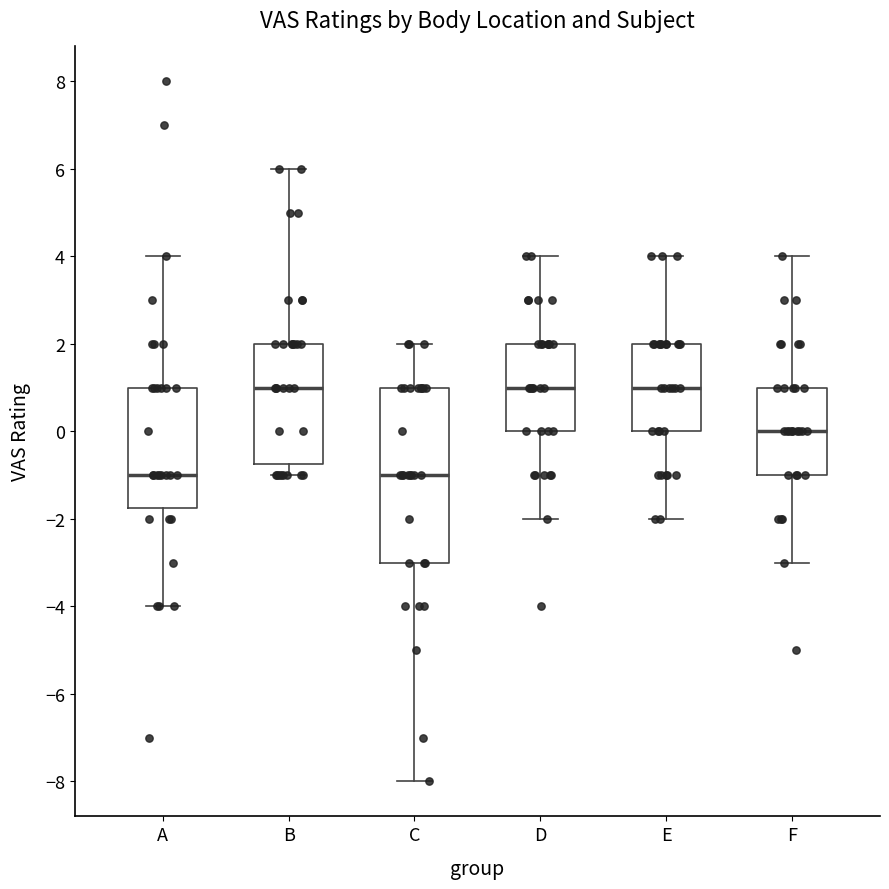

Reading left to right, transcribe this box plot: for each box, give where its median line is, the range the box spans, and where its two whiskers end, as read against the y-axis. The values are not printed on the chart, so give them approximately, as read against the axis.

A: median -1.0, box -1.8 to 1.0, whiskers -4.0 to 4.0
B: median 1.0, box -0.8 to 2.0, whiskers -1.0 to 6.0
C: median -1.0, box -3.0 to 1.0, whiskers -8.0 to 2.0
D: median 1.0, box 0.0 to 2.0, whiskers -2.0 to 4.0
E: median 1.0, box 0.0 to 2.0, whiskers -2.0 to 4.0
F: median 0.0, box -1.0 to 1.0, whiskers -3.0 to 4.0